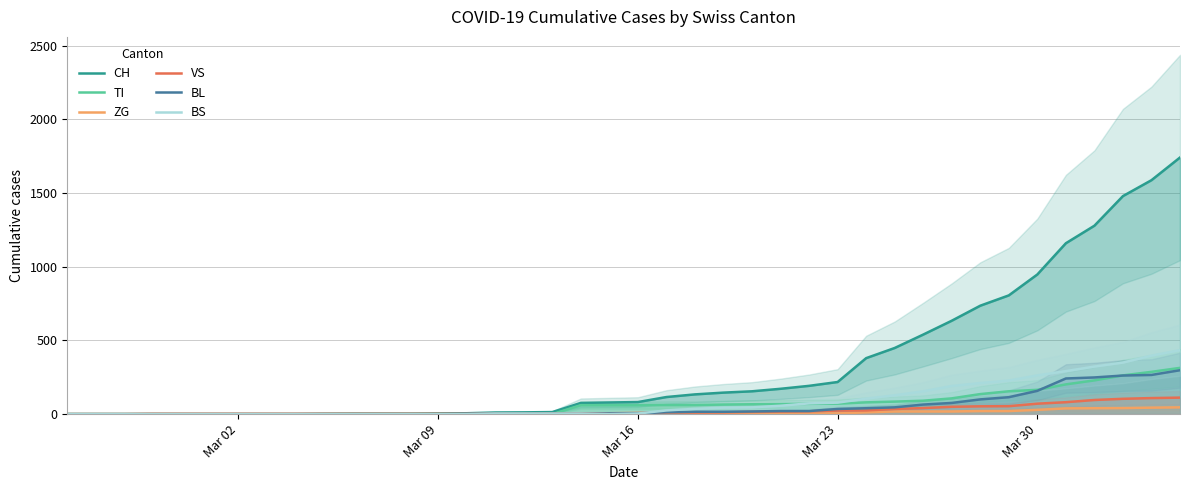

True or false: BL and CH cross at least once.

False